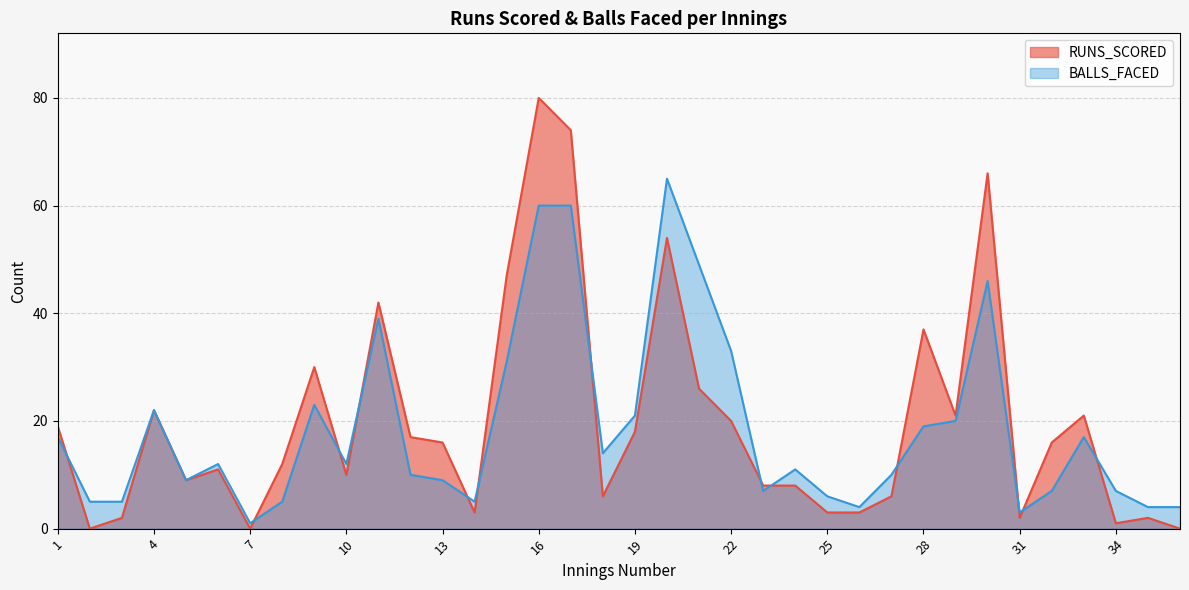

How many lines are shown in the chart?

2